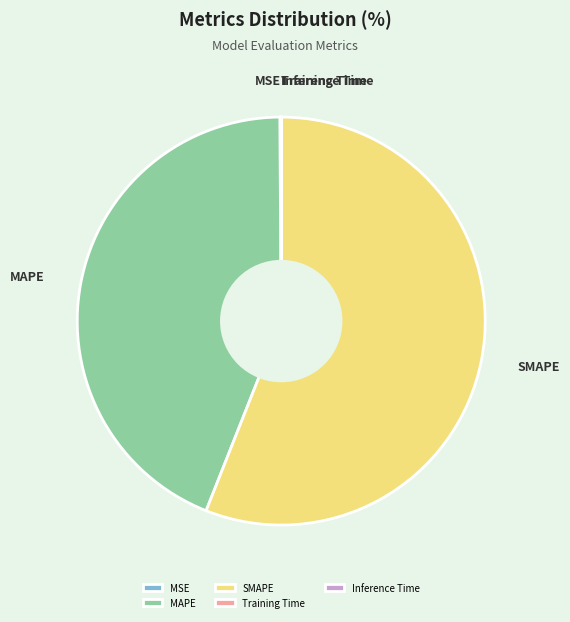

What is the majority slice?

SMAPE